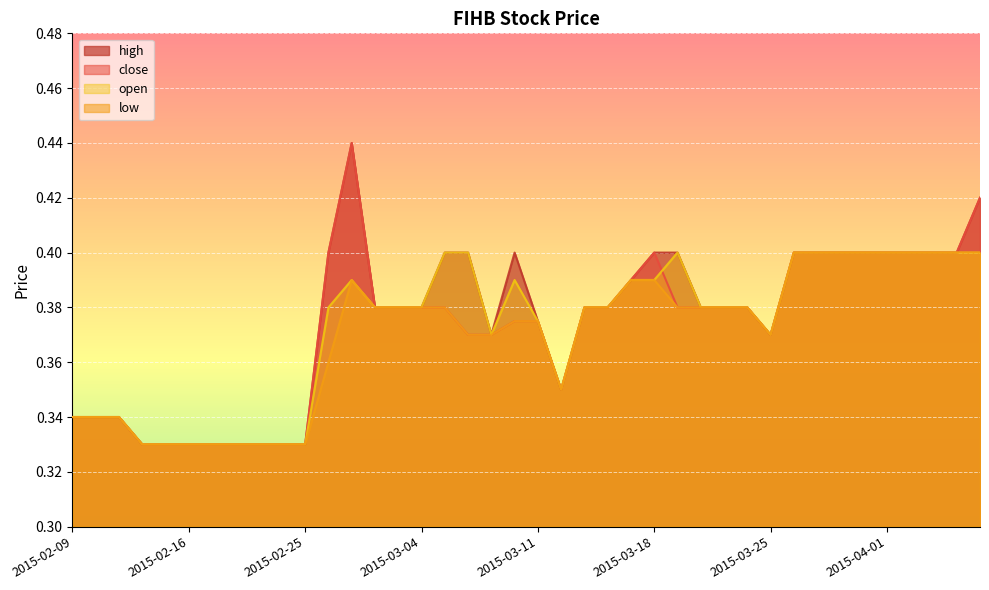

Where is the first local maximum for low?

2015-02-27